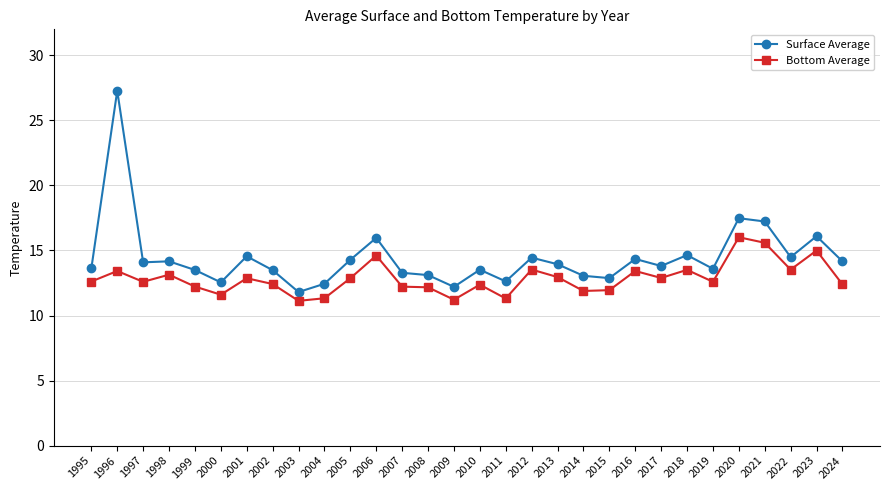

Which category has the lowest value in the Surface Average series?

2003